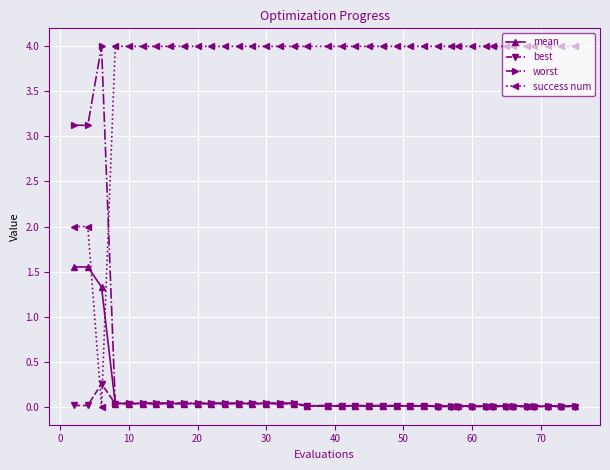

What is the maximum value shown in the chart?

4.0